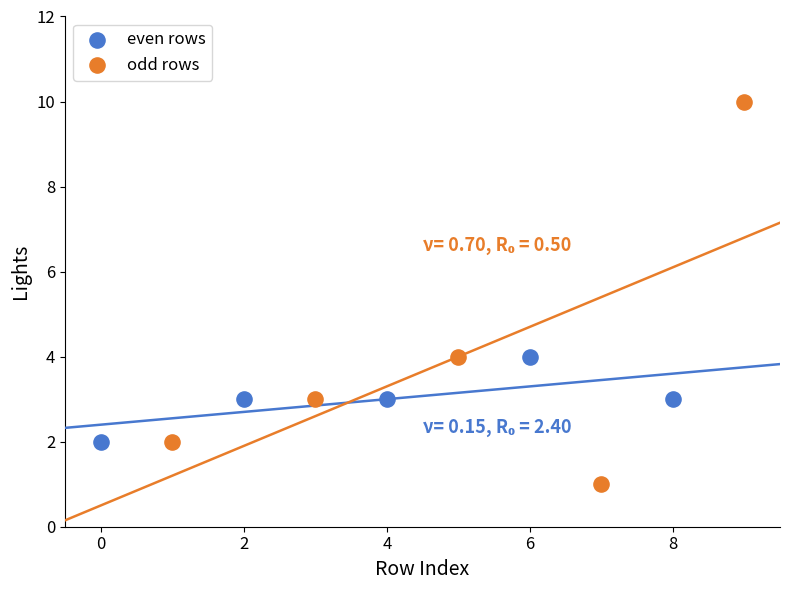

Which series contains the highest Y value?

odd rows